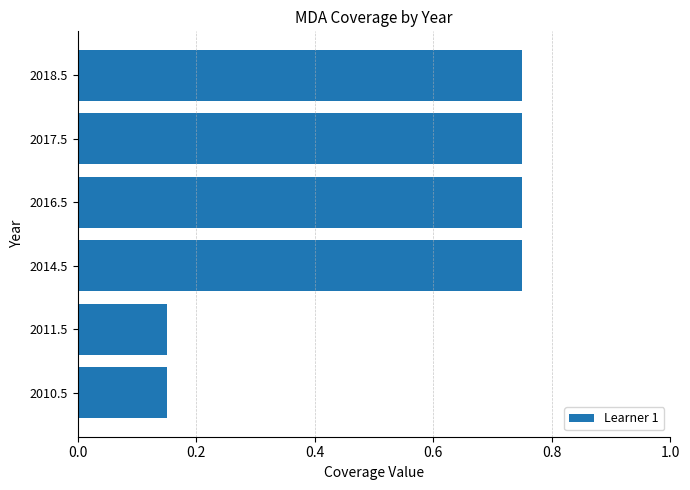

The chart shows a value of 1.2 at 2016.5. True or false?

False